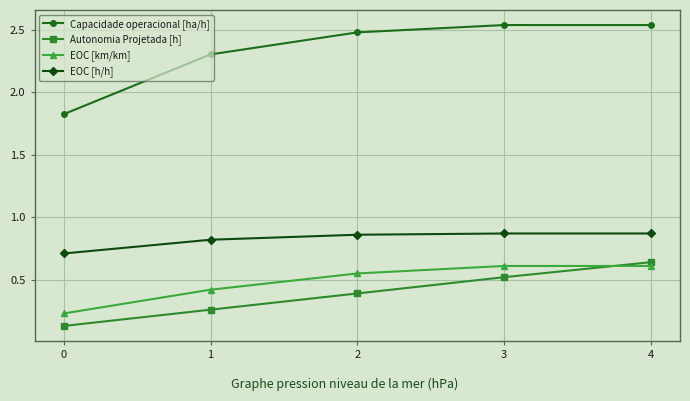

What is the value of the Capacidade operacional [ha/h] point at the 1st from the left?

1.8